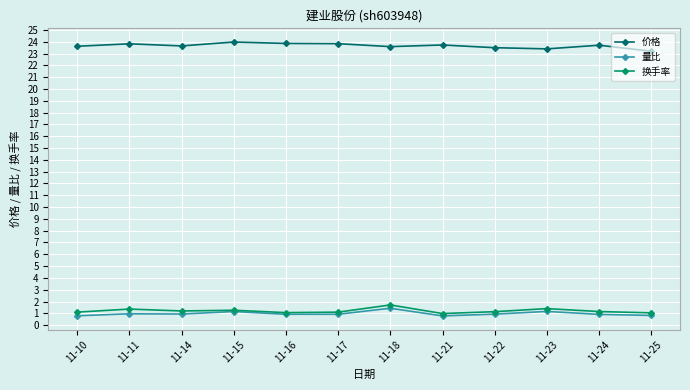

True or false: 量比 has more than 1 points higher than both neighbors.

True